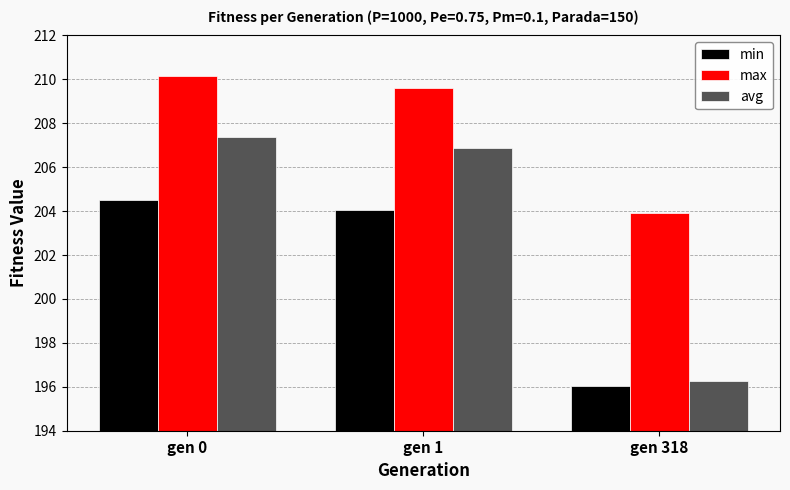

How many groups of bars are there?

3